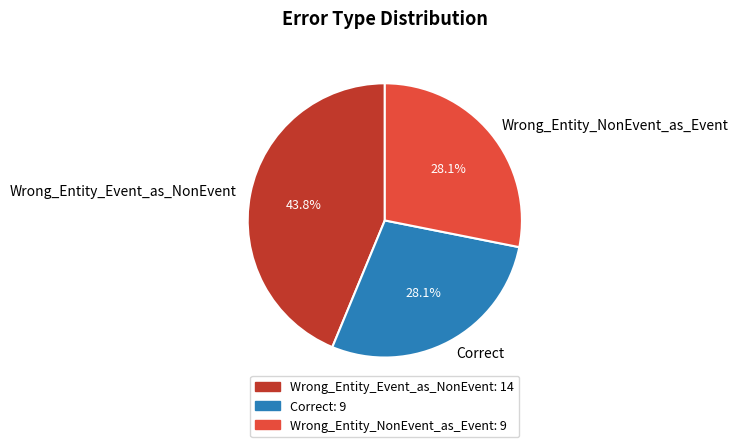

Is the sum of Wrong_Entity_Event_as_NonEvent and Wrong_Entity_NonEvent_as_Event greater than half?

Yes